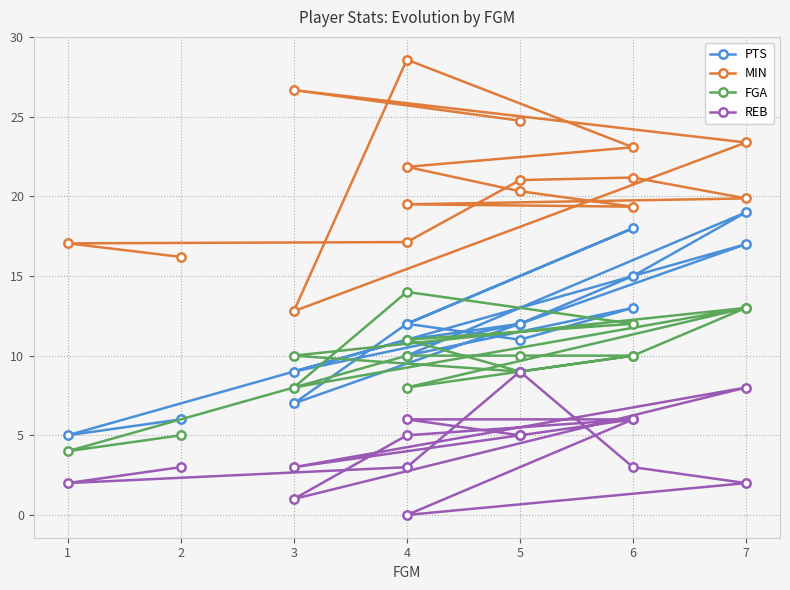

How many interior local valleys does the PTS series have?

5